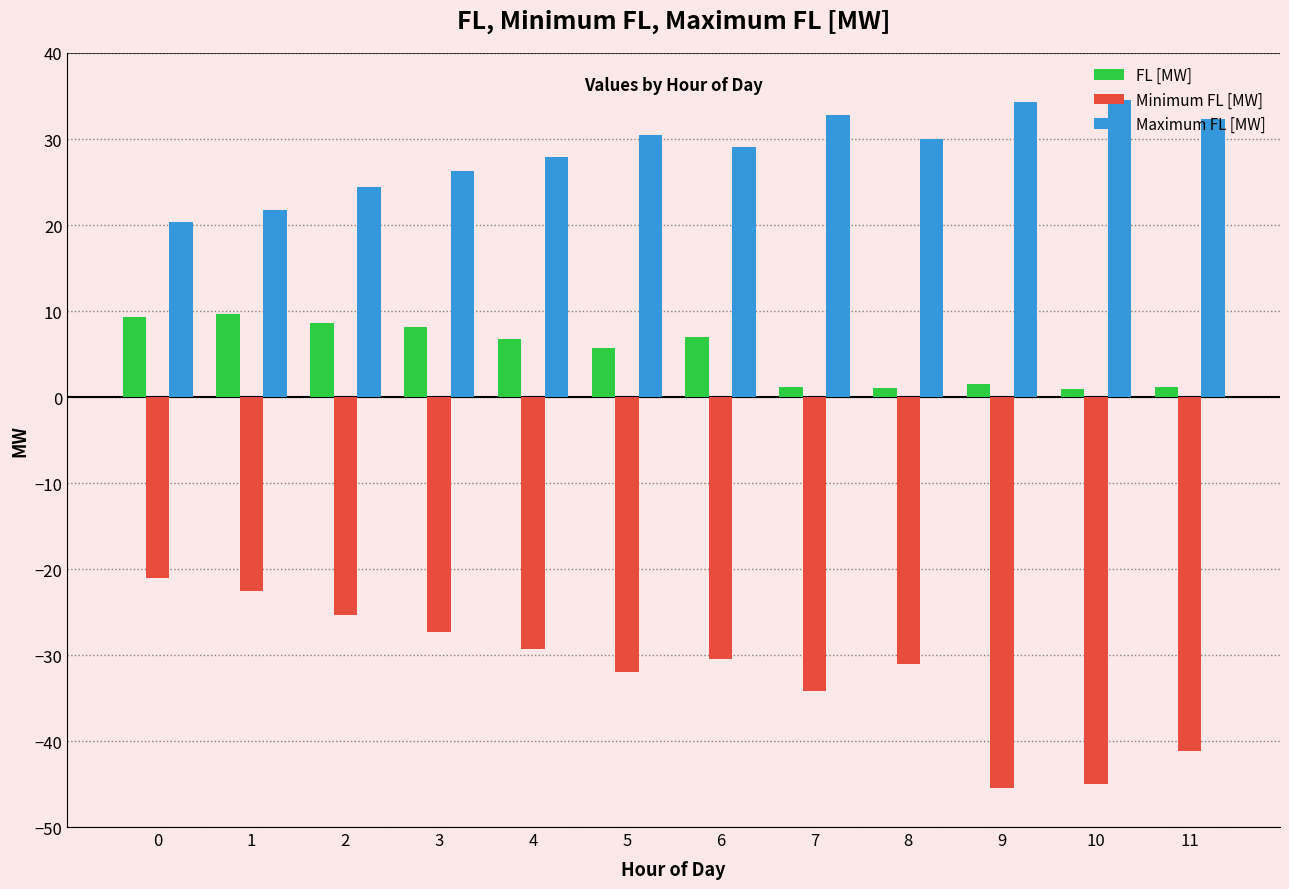

Is it true that Maximum FL [MW] equals 34.0 at 0?

False